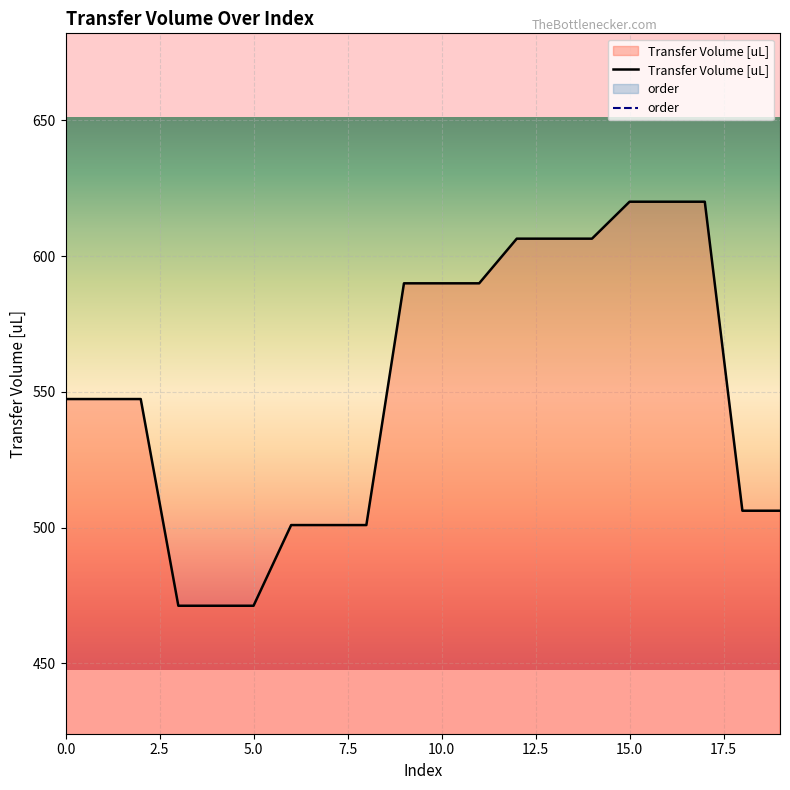

What position from the left is 12?

13